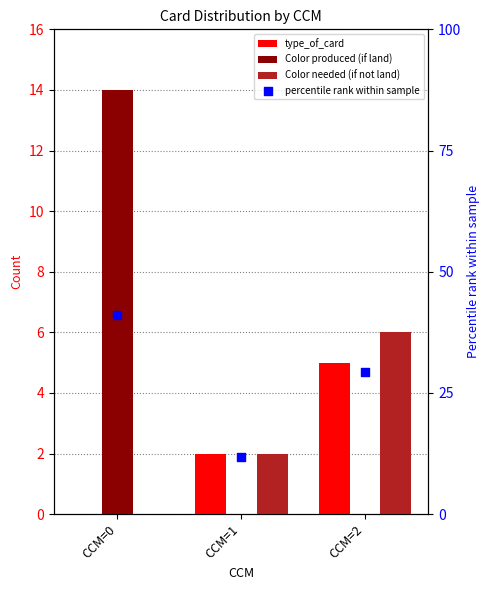

What are all the series names shown in the legend?

type_of_card, Color produced (if land), Color needed (if not land), percentile rank within sample